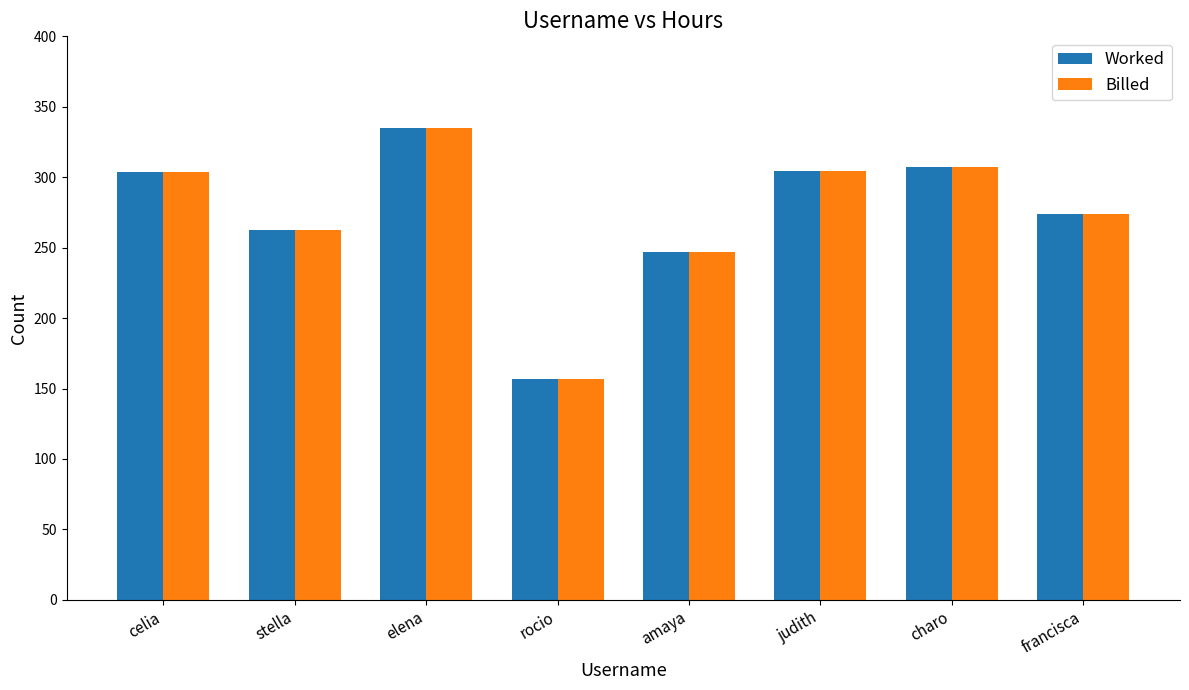

What value does the Billed series have at amaya?

247.0